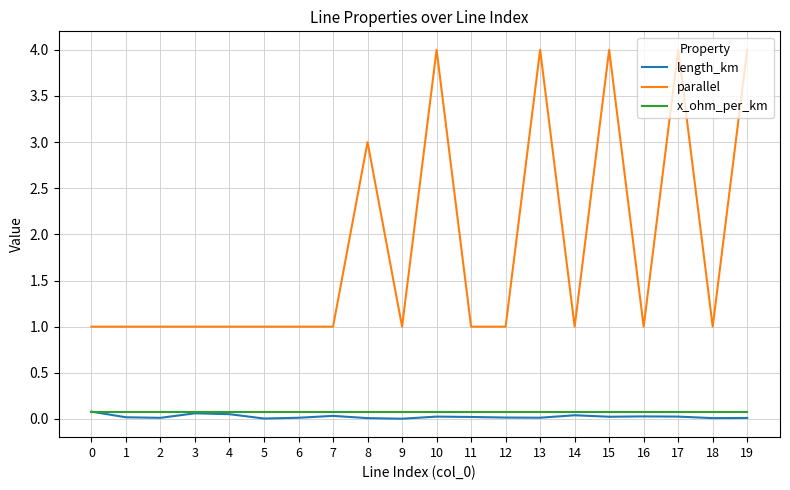

Is the value of parallel at 8 greater than the value of x_ohm_per_km at 3?

Yes